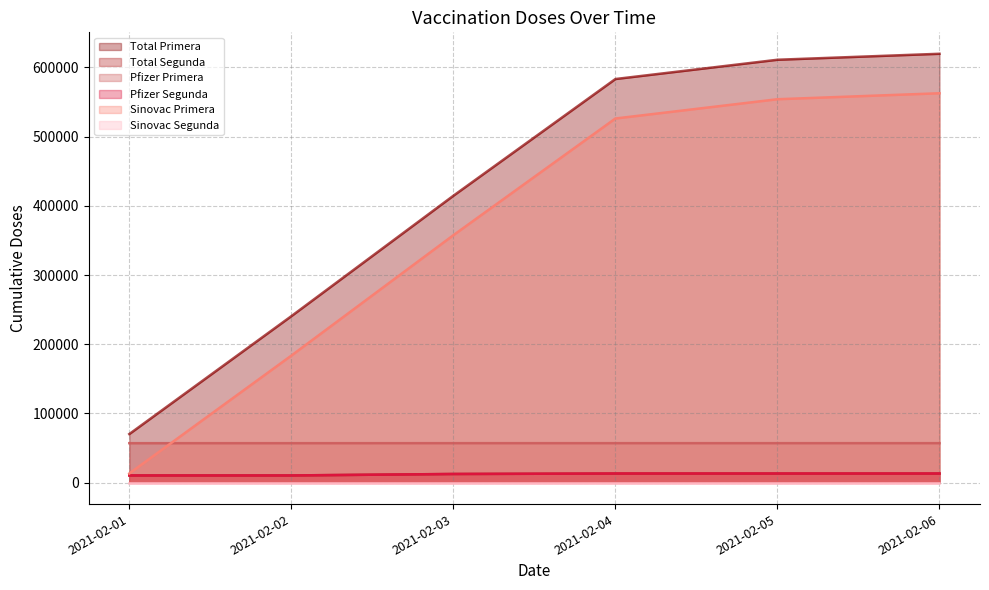

Which label corresponds to the largest value in the chart?

2021-02-06